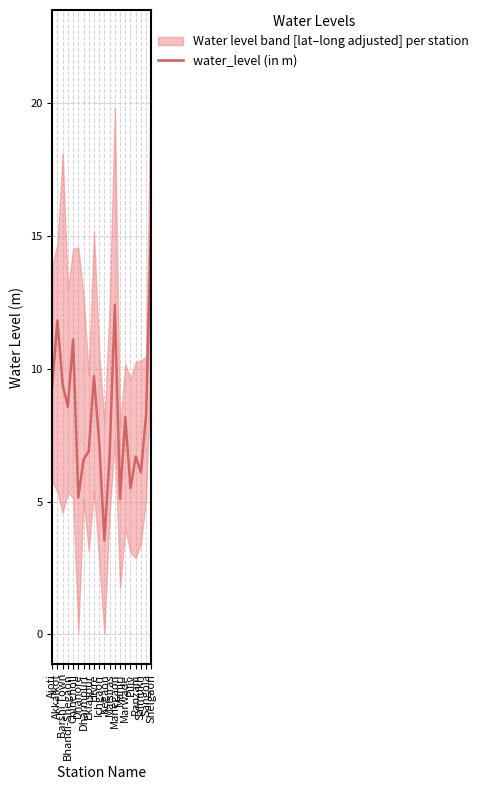

Does the chart display data point markers on the line(s)?

No